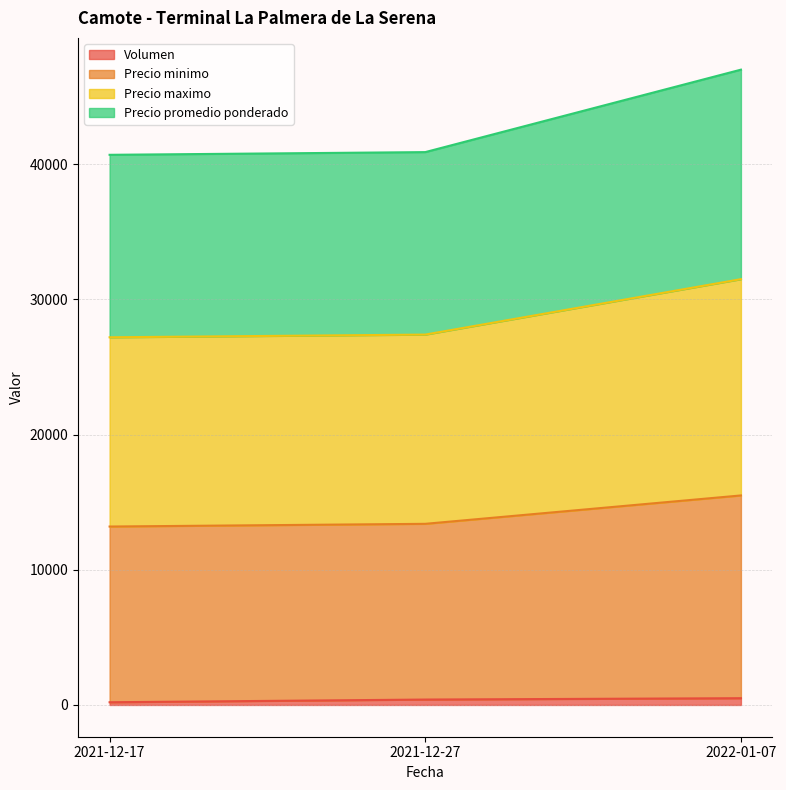

What is the difference between the second highest and minimum values in the Precio minimo series?

200